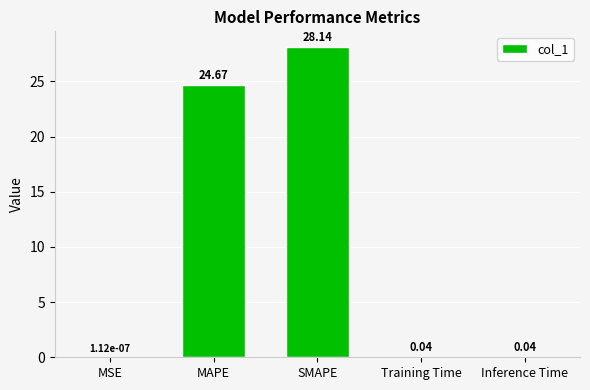

Where is the data nearest to the value 14?

MAPE